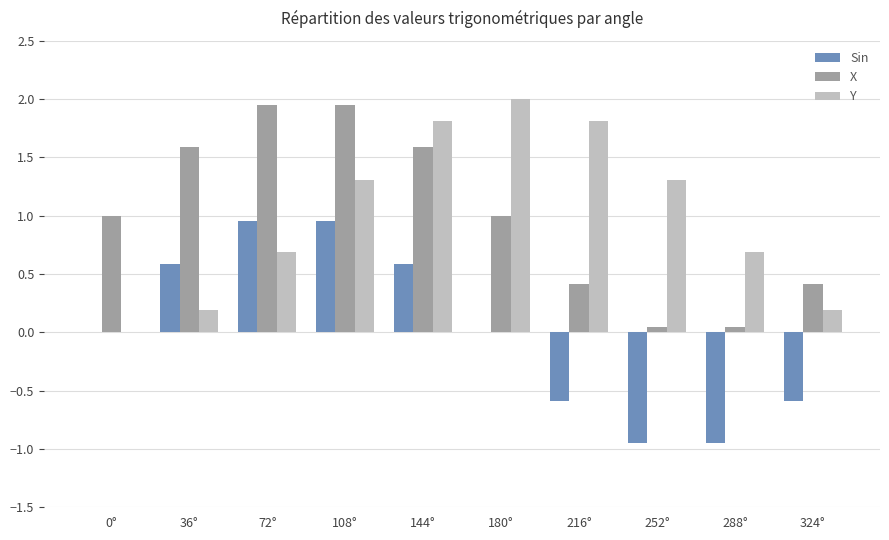

Which series changed the most between 0° and 252°?

Y